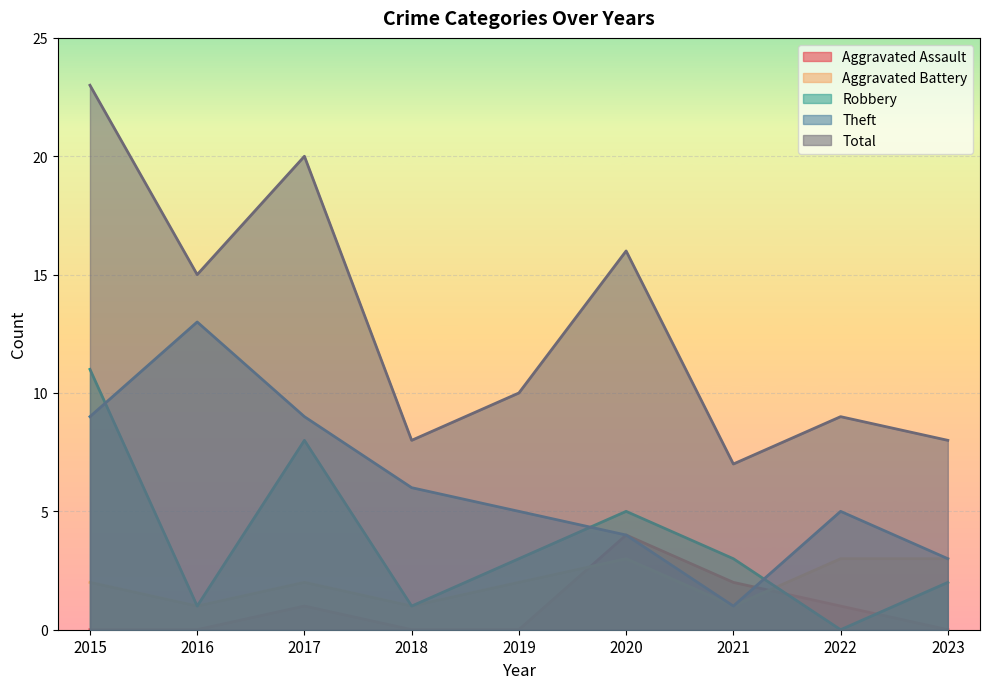

What is the difference between the maximum and minimum values in the Robbery series?

11